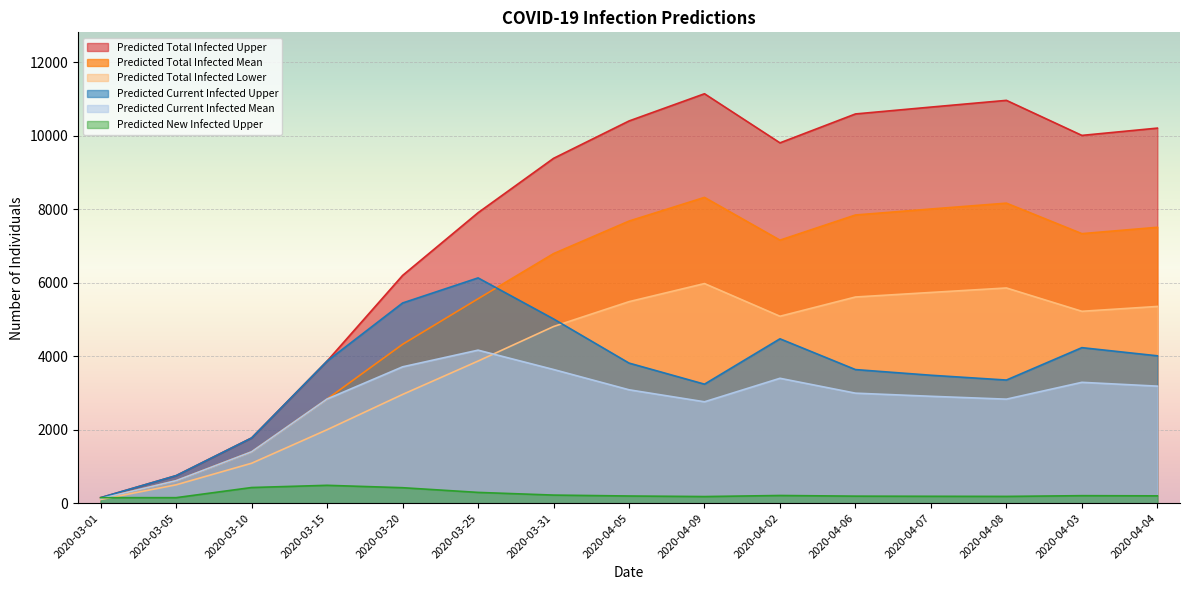

Read the predicted_total_infected_lower value at 2020-04-08.

5859